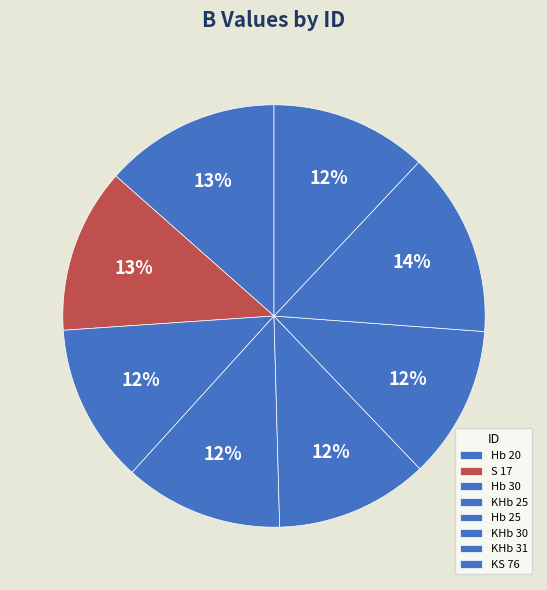

Count the number of slices in the pie.

8